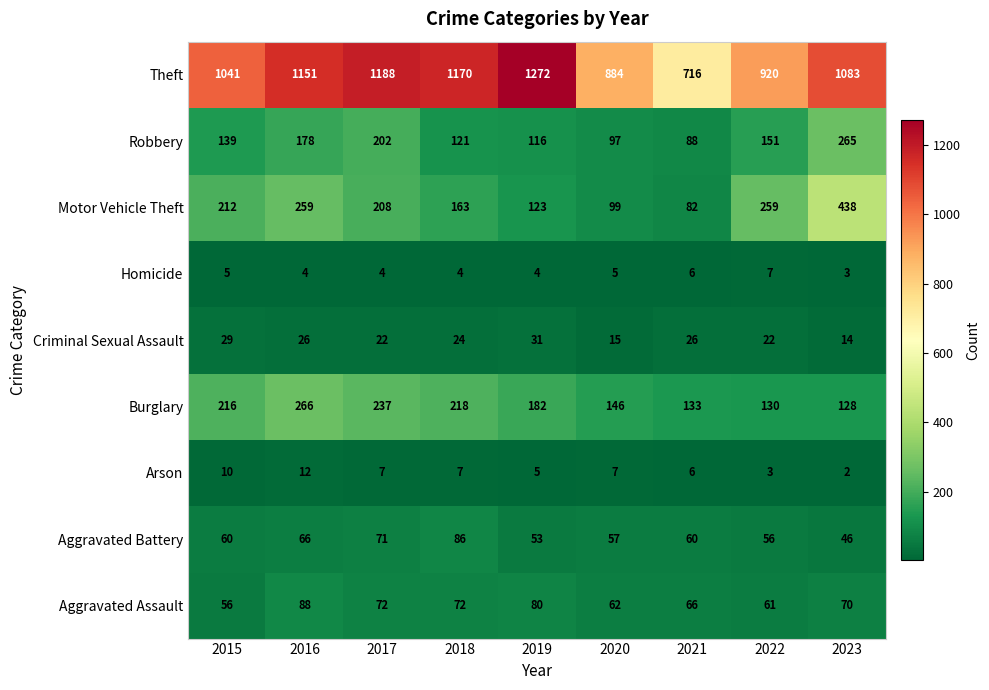

What is the difference between the second highest and minimum values in the Aggravated Battery series?

25